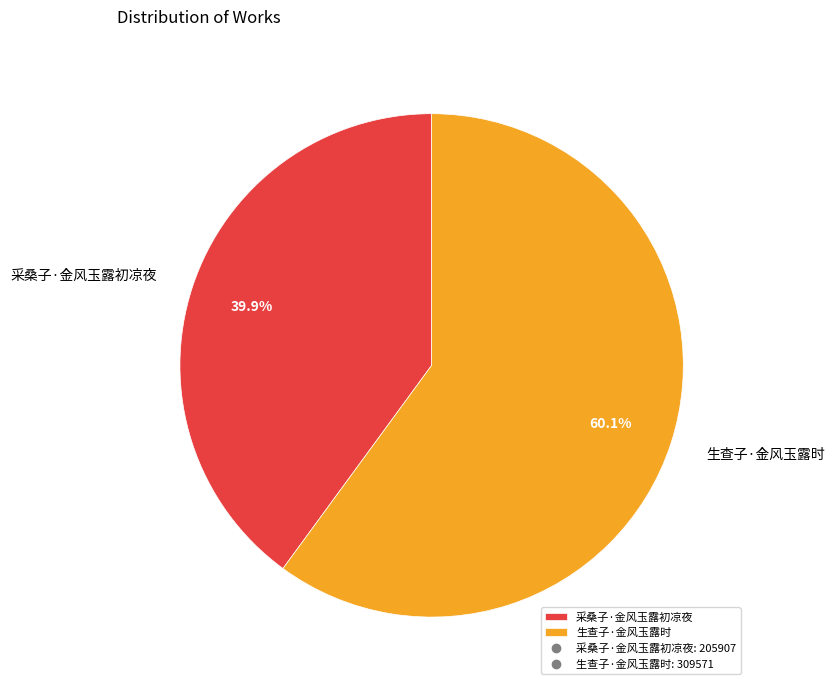

To the nearest percent, what is the difference between the 生查子·金风玉露时 and 采桑子·金风玉露初凉夜 slice percentages?

20%